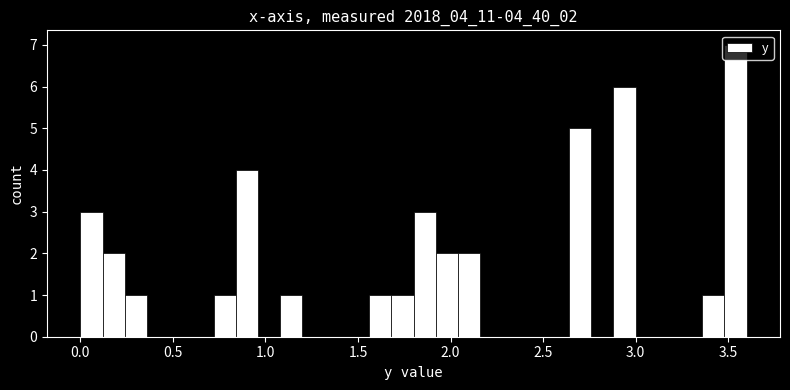

Read against the x-axis, roughly where is the centre of the tallest bar?

3.55